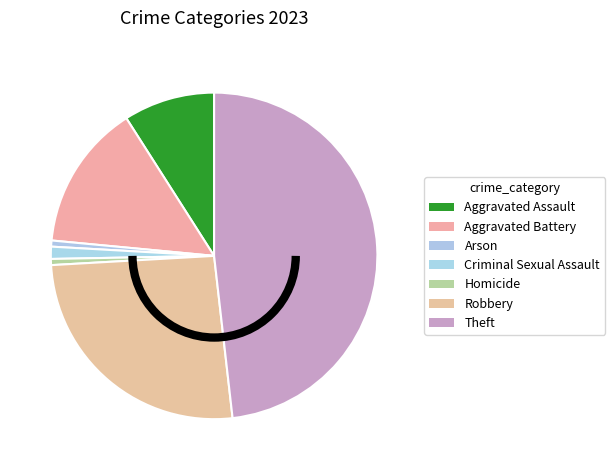

Count the number of slices in the pie.

7